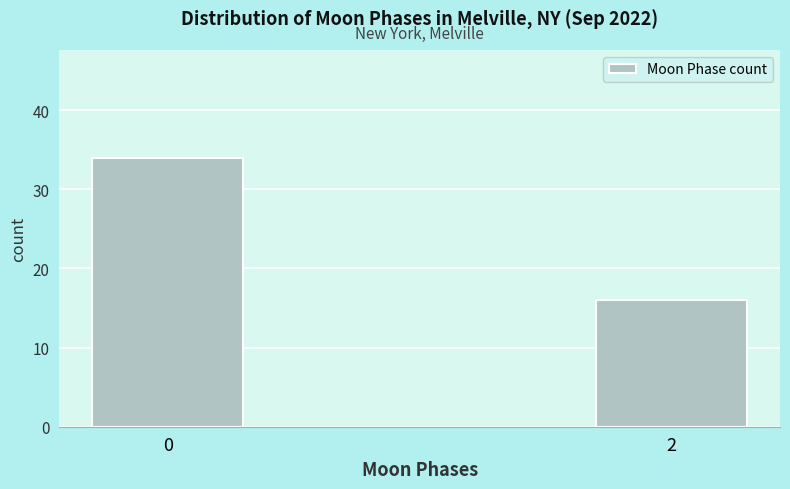

Reading right to left, extract all data points from this chart.

16	34